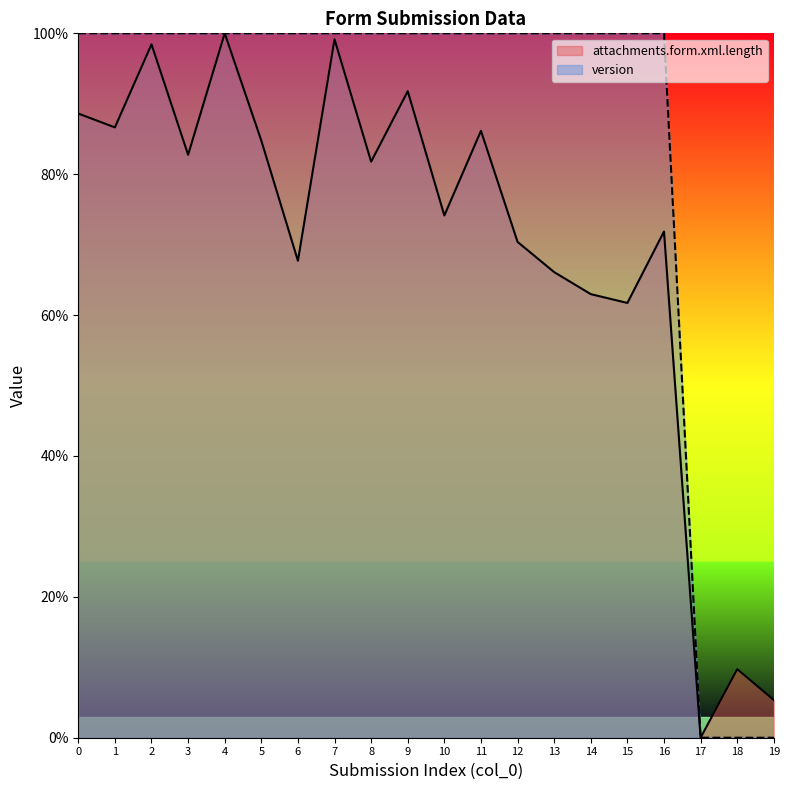

What are all the series names shown in the legend?

attachments.form.xml.length, version